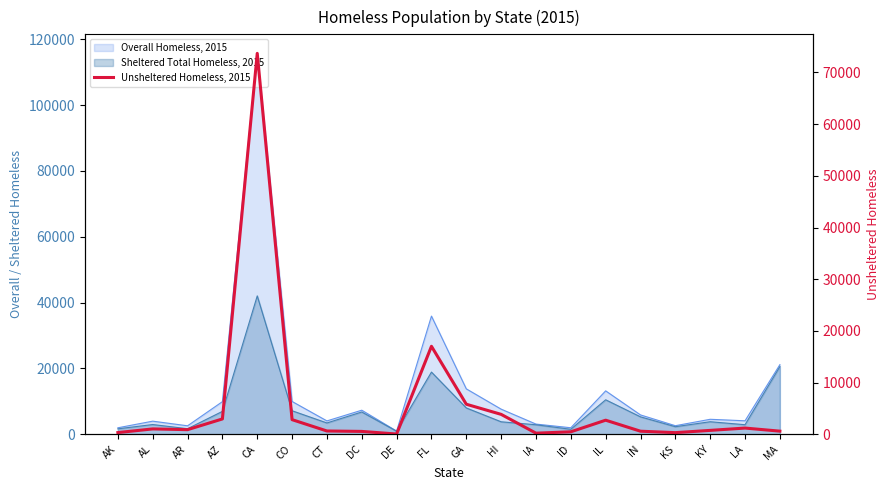

What is the difference between the maximum and minimum values?

73662